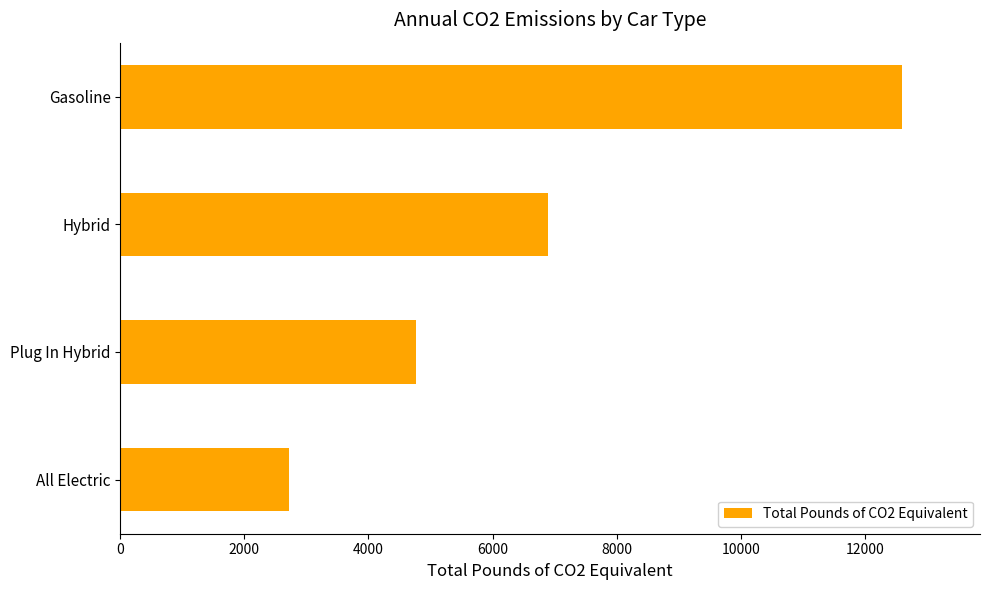

Rank the categories by value from highest to lowest.

Gasoline, Hybrid, Plug In Hybrid, All Electric